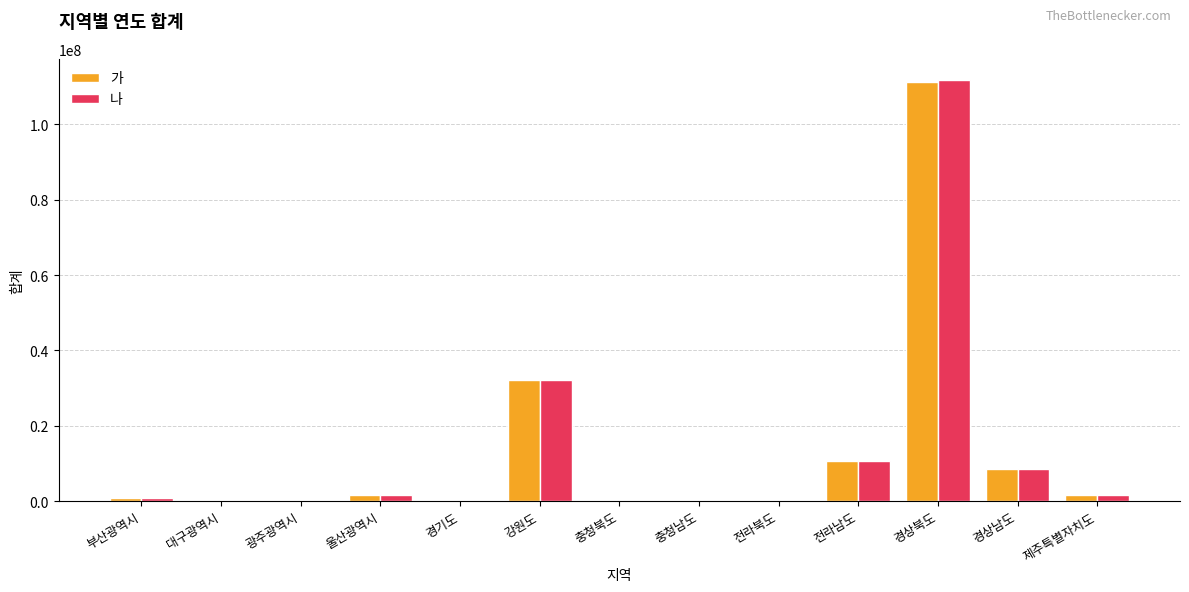

True or false: 나 has a value of -47975323 at 광주광역시.

False